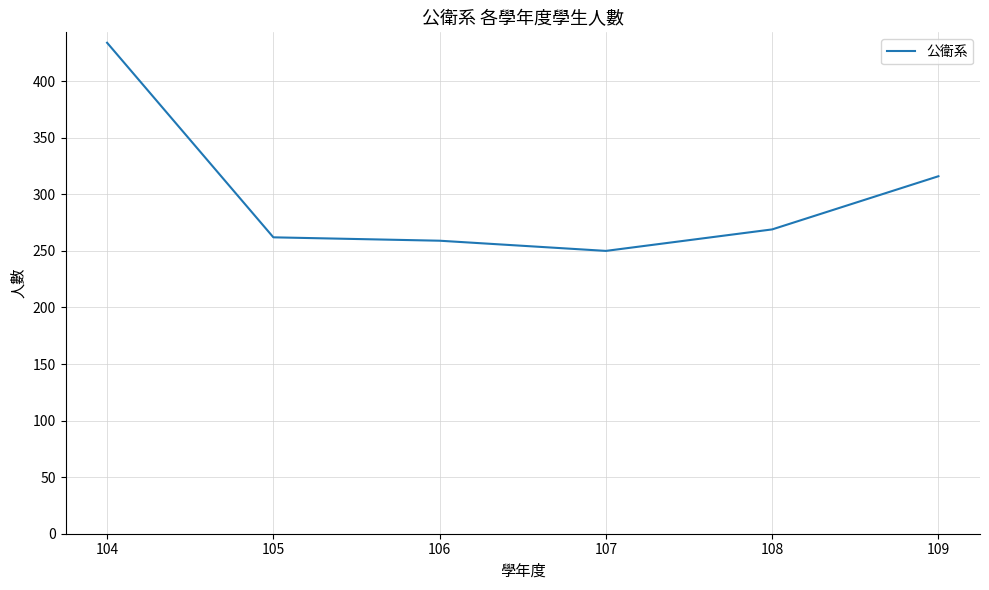

What is the average value?

298